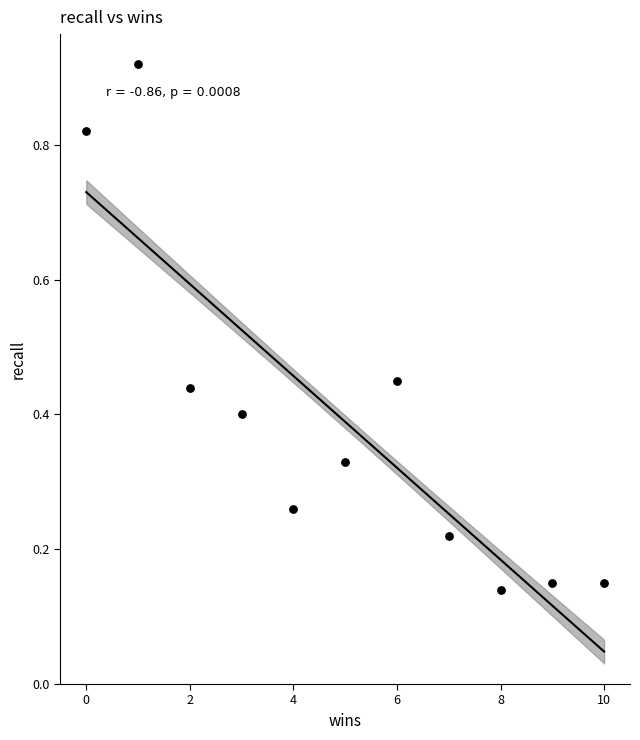

What is the range of X values (max minus min)?

10.0